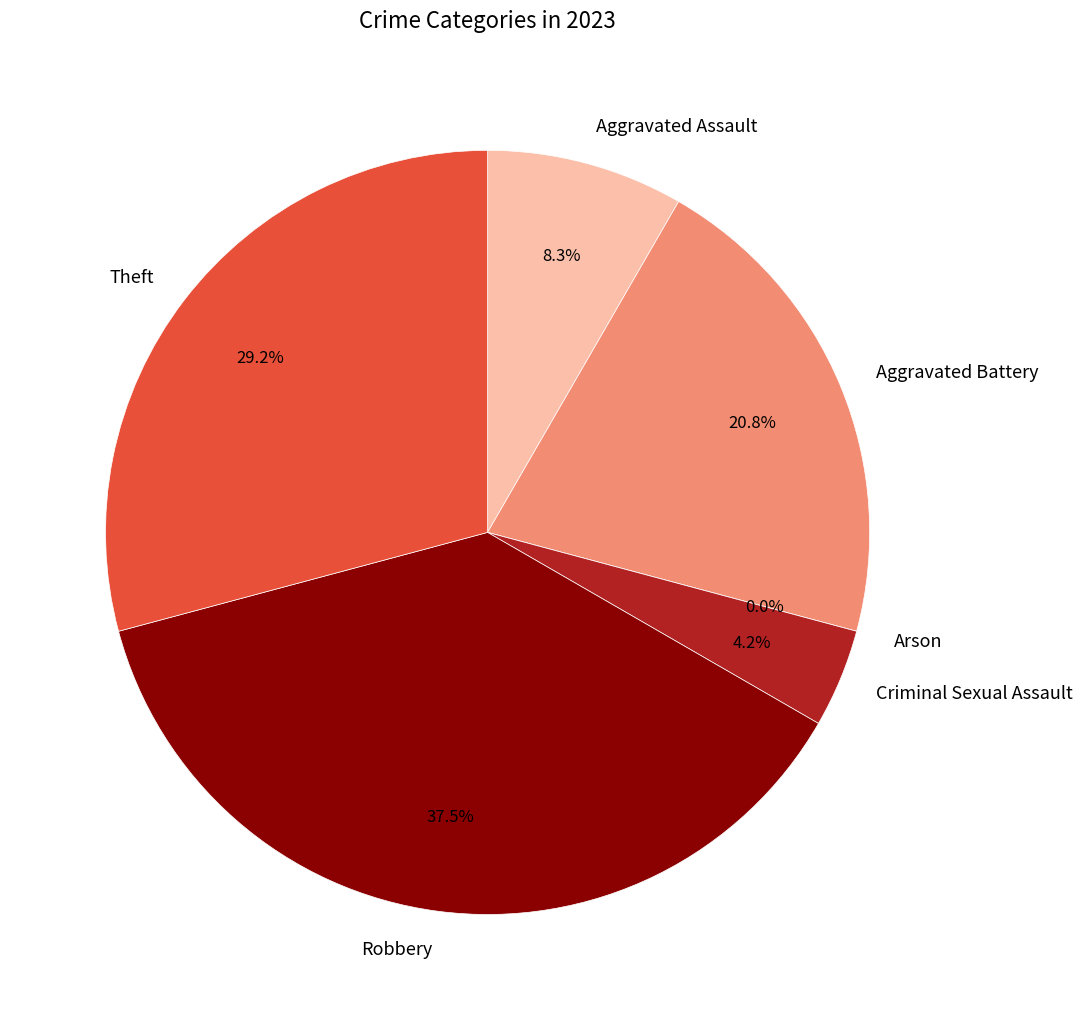

Which slice is the largest?

Robbery